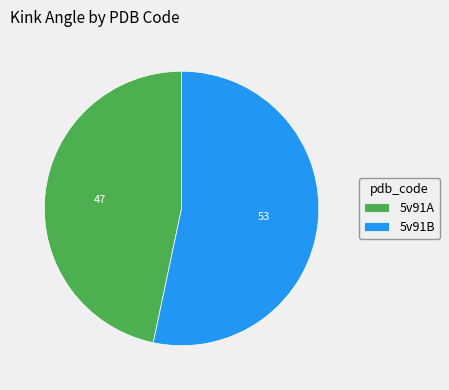

How many slices are in this pie chart?

2